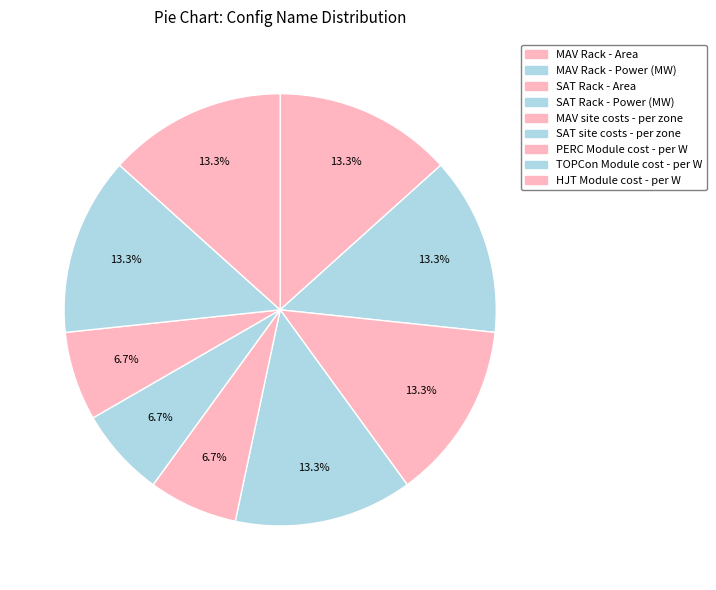

To the nearest percent, what percentage of the pie is MAV Rack - Area?

13%